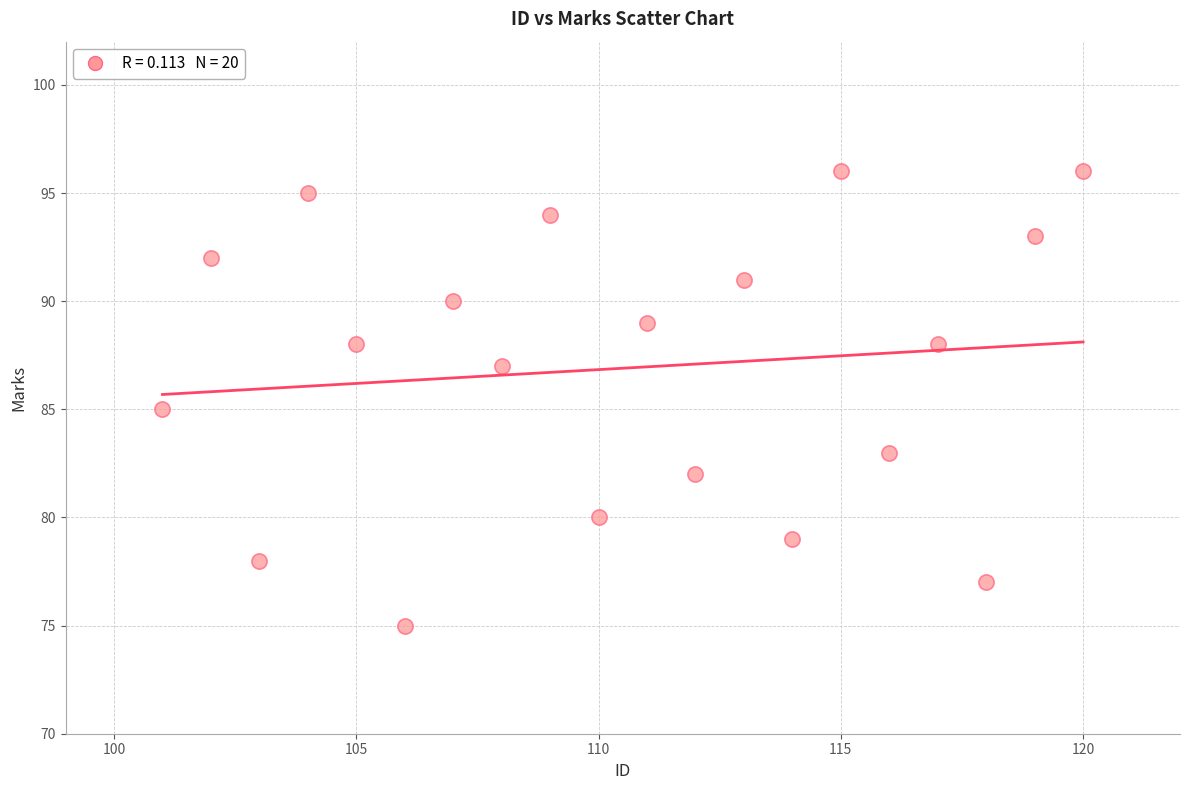

What is the range of Y values (max minus min)?

21